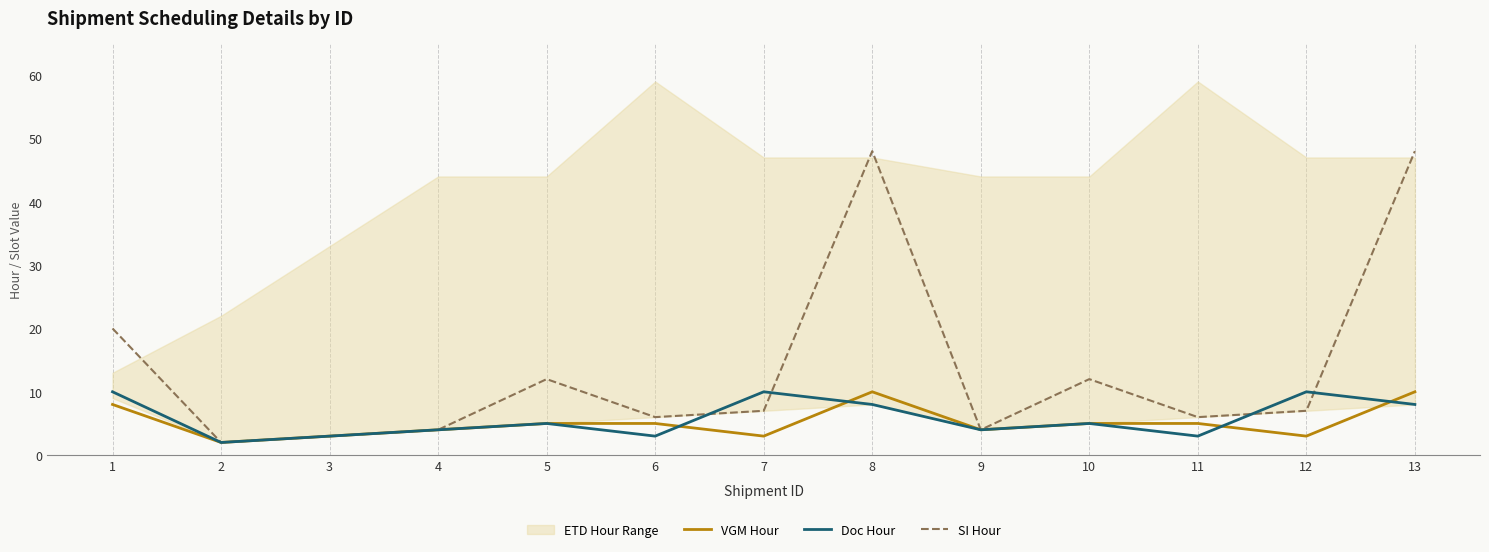

True or false: VGM Hour and Doc Hour cross at least once.

True